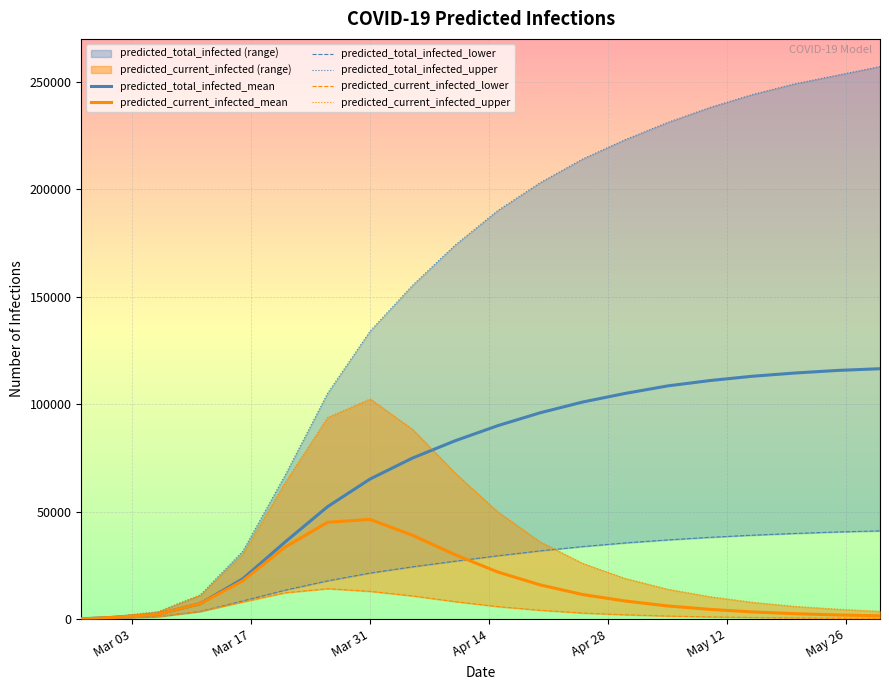

What is the maximum value for predicted_total_infected_mean?

116500